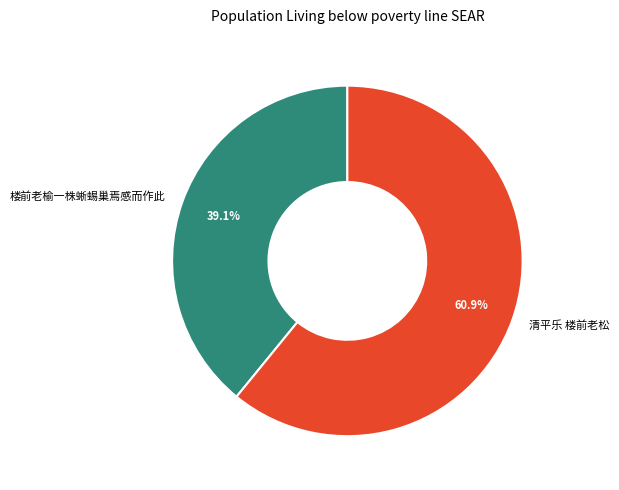

What is the smallest slice in the pie chart?

楼前老榆一株蜥蜴巢焉感而作此